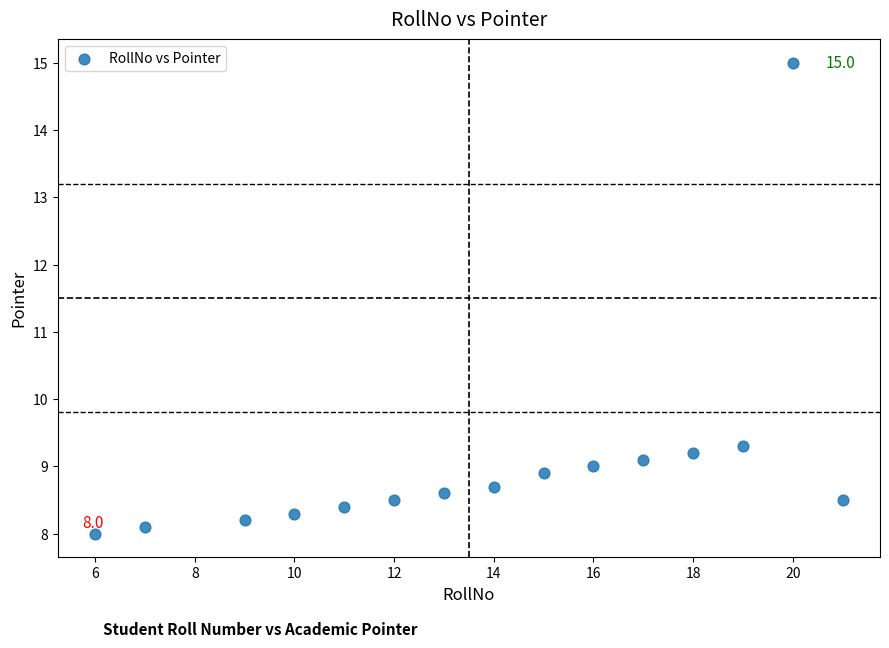

What Y value in the scatter plot is closest to 11?

9.3